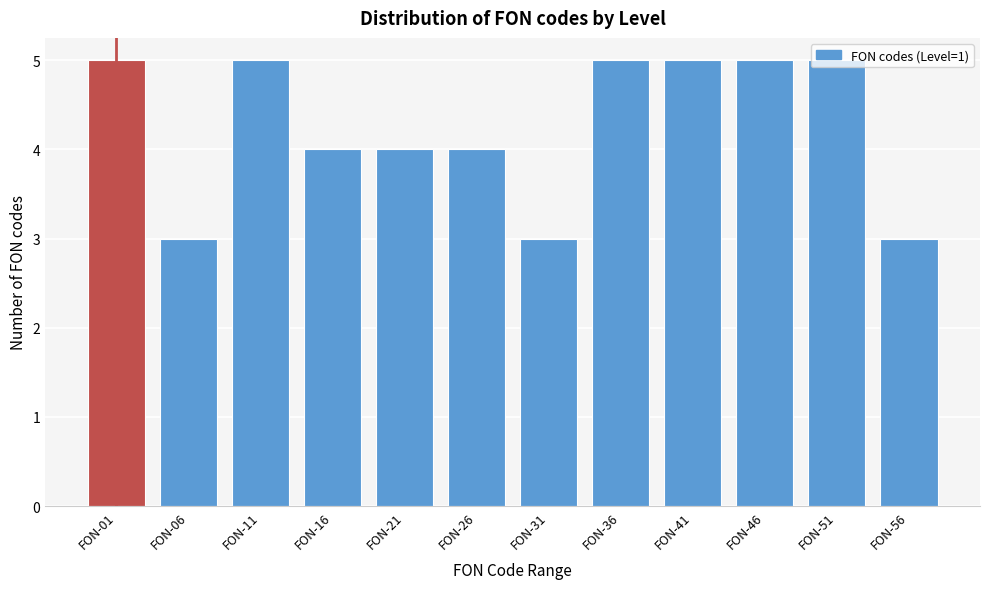

The chart shows a value of 5 at FON-36. True or false?

True